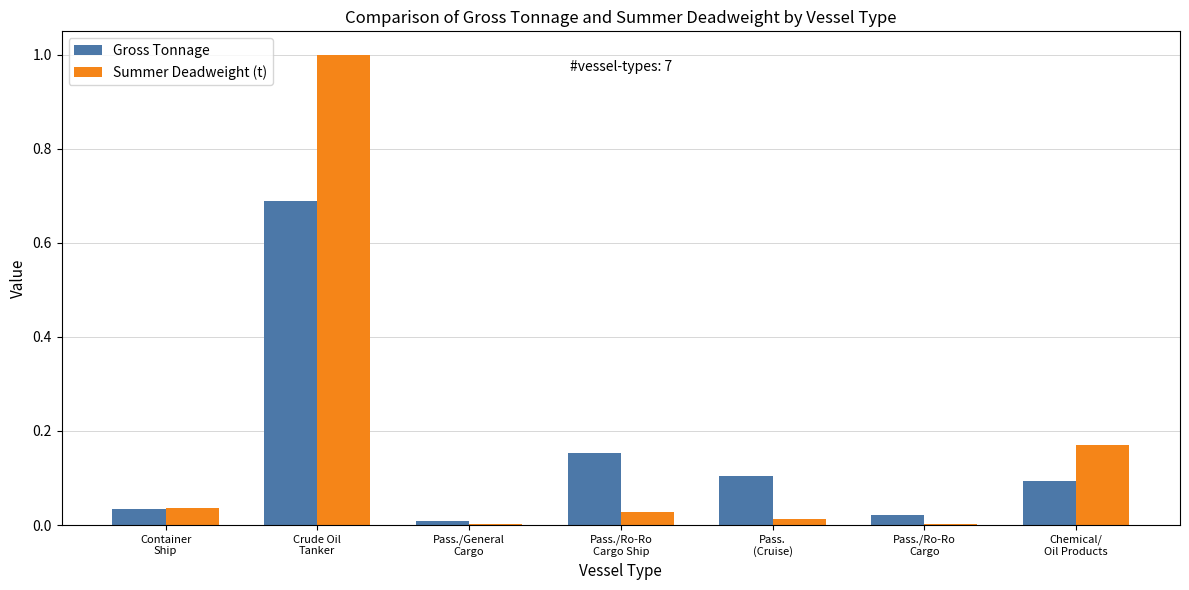

What is the greatest value displayed?

1.0